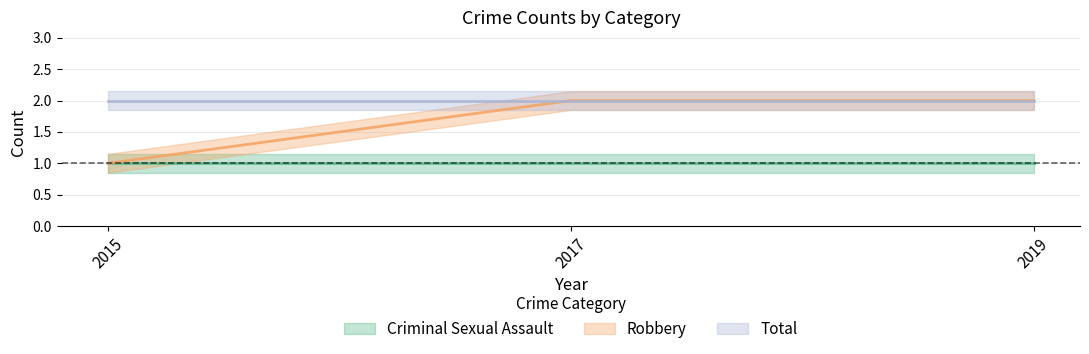

What is the average value of the Criminal Sexual Assault series?

1